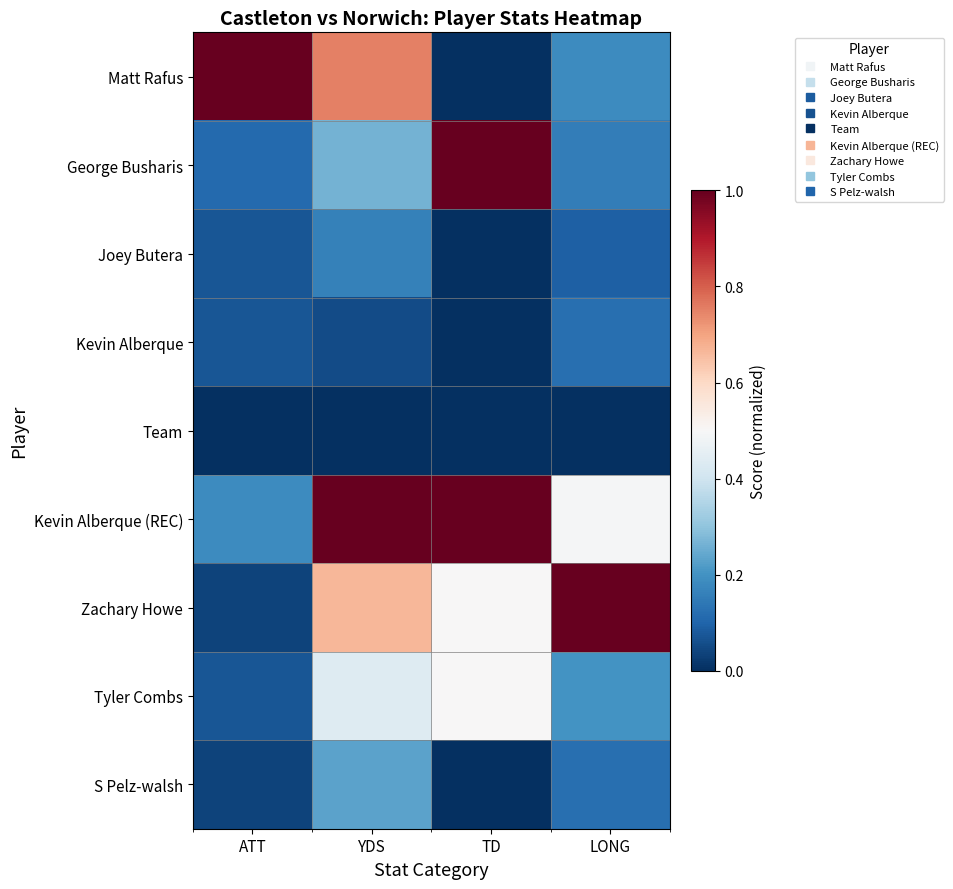

What is the spread (max minus min) of values at LONG?

1.0